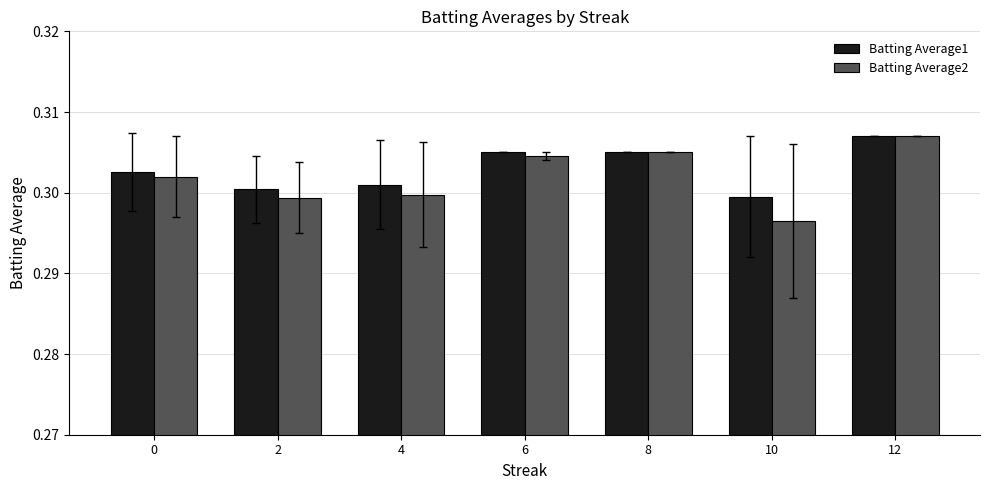

At which category is the sum across all series the highest?

12